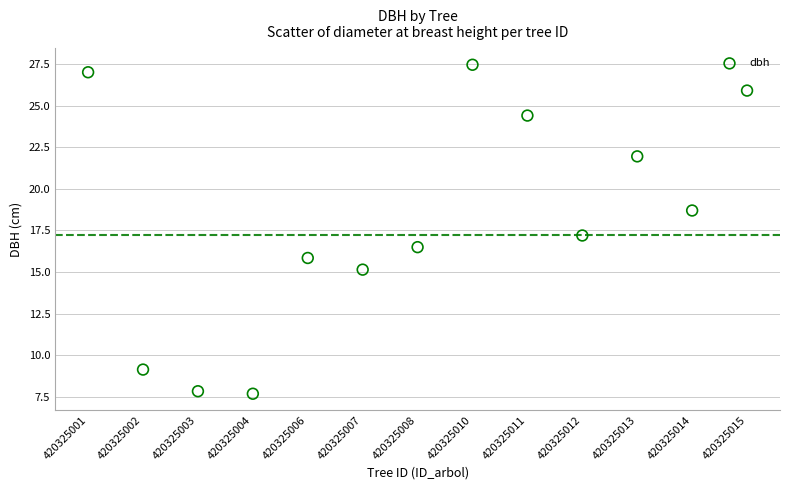

How many points are shown in the scatter plot?

13